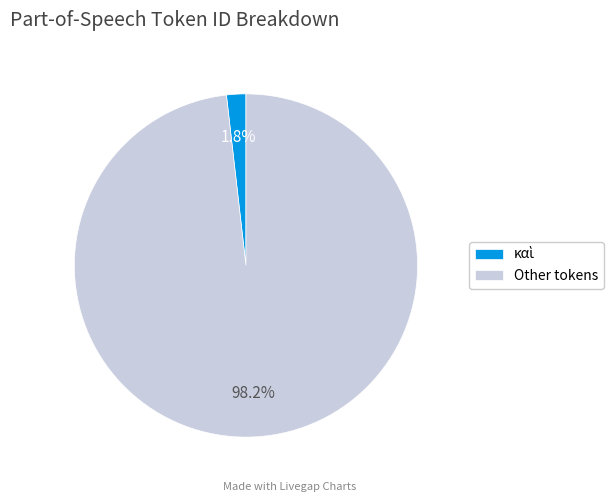

Which category has the biggest portion of the pie?

Other tokens